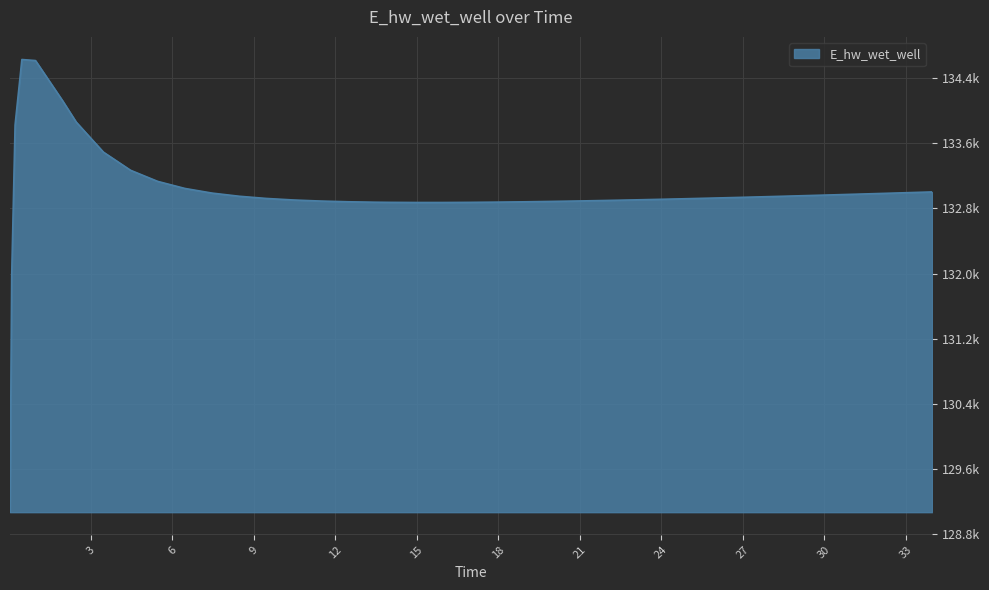

List the labels in order of value, smallest first.

0.03125, 0.09375, 14.96875, 15.96875, 16.96875, 13.96875, 13.46875, 17.96875, 18.96875, 12.46875, 19.96875, 11.46875, 20.96875, 21.96875, 10.46875, 22.96875, 23.96875, 24.96875, 9.46875, 25.96875, 26.96875, 27.96875, 28.46875, 8.46875, 29.46875, 30.46875, 31.46875, 32.46875, 7.46875, 32.96875, 33.96875, 6.46875, 5.46875, 4.46875, 3.46875, 0.21875, 2.46875, 1.96875, 0.96875, 0.46875